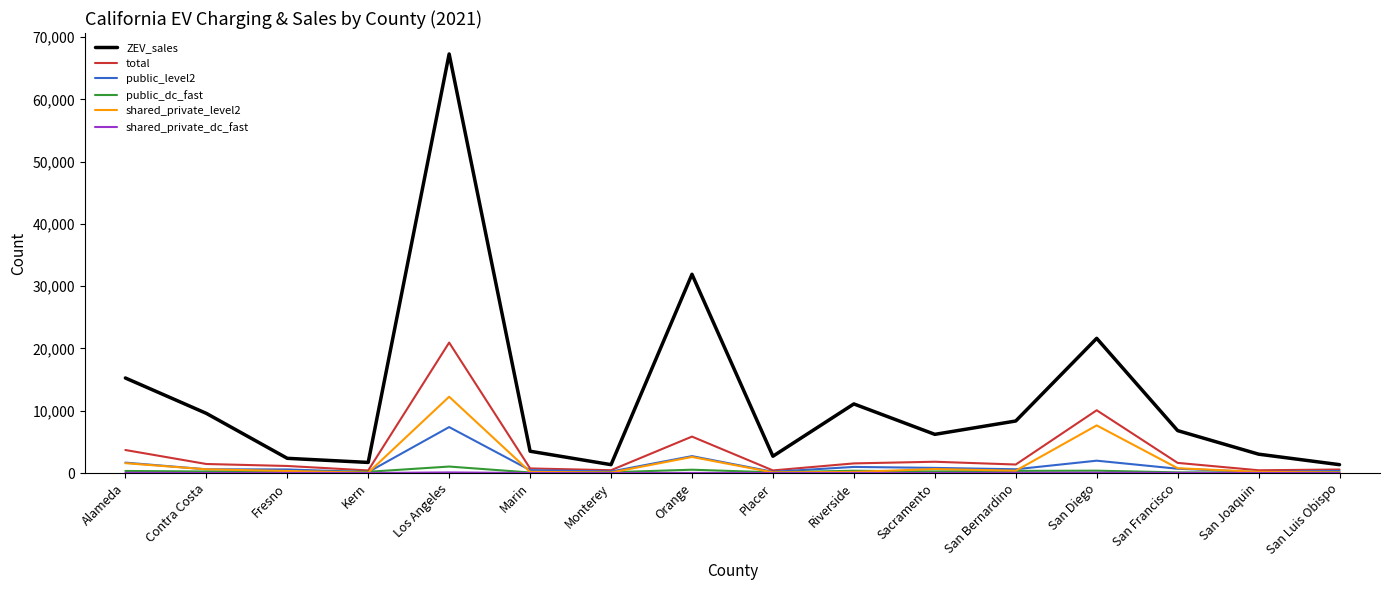

Is the value of total at San Francisco greater than the value of ZEV_sales at Sacramento?

No